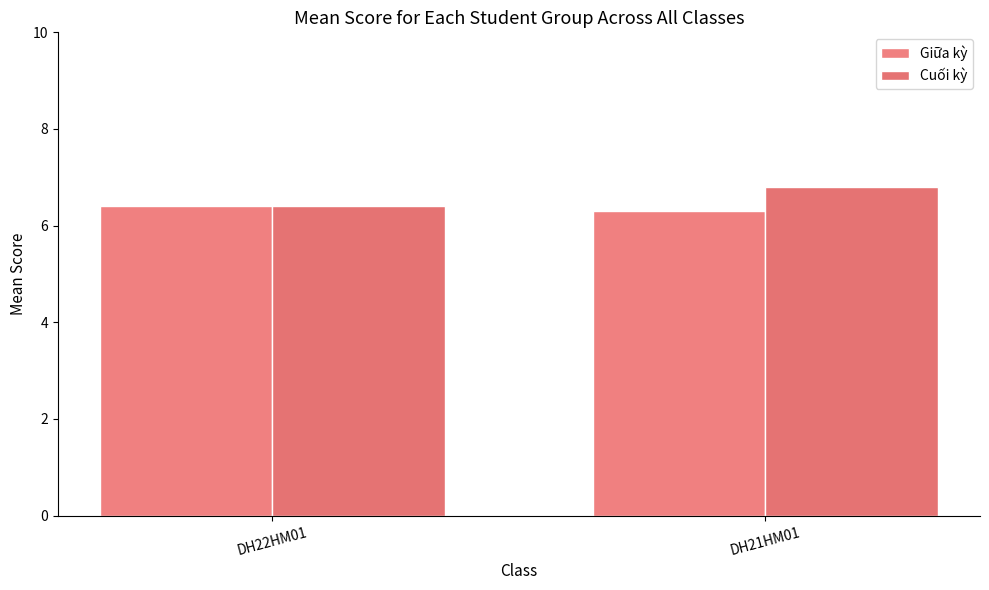

Are the bars horizontal?

No